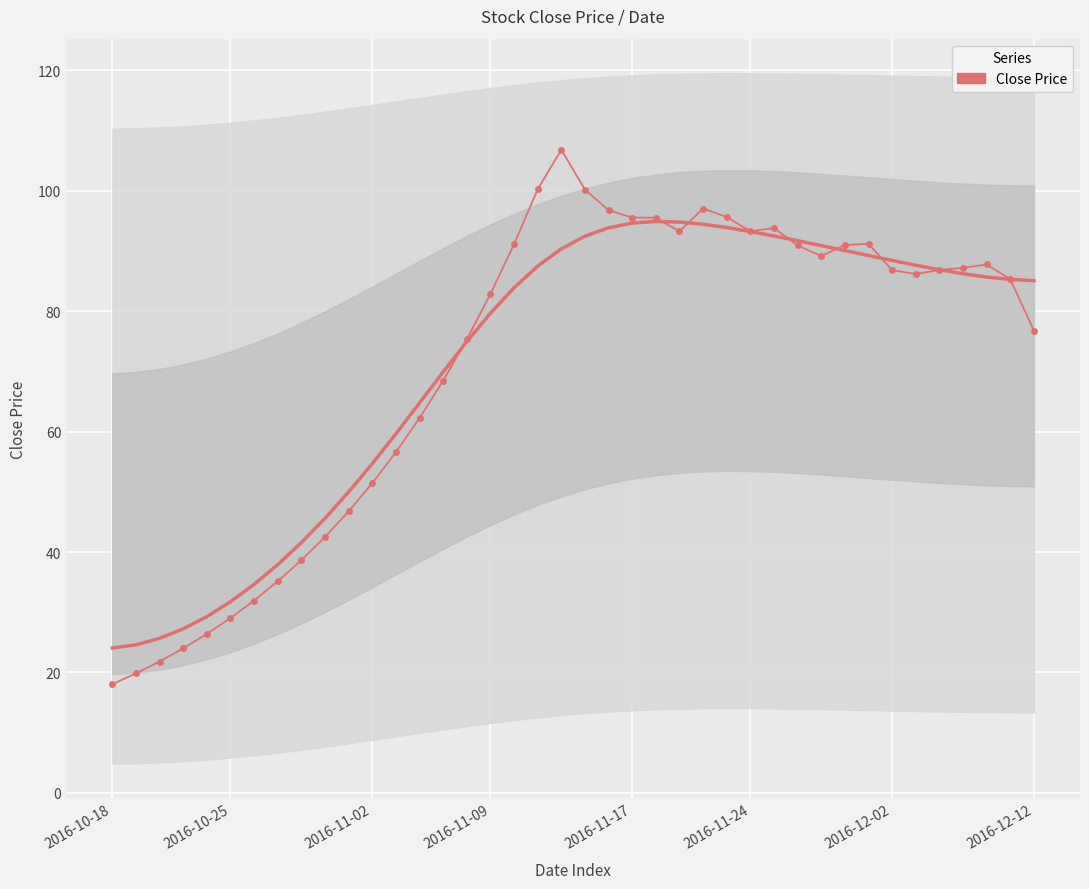

Where is the first local minimum?

24